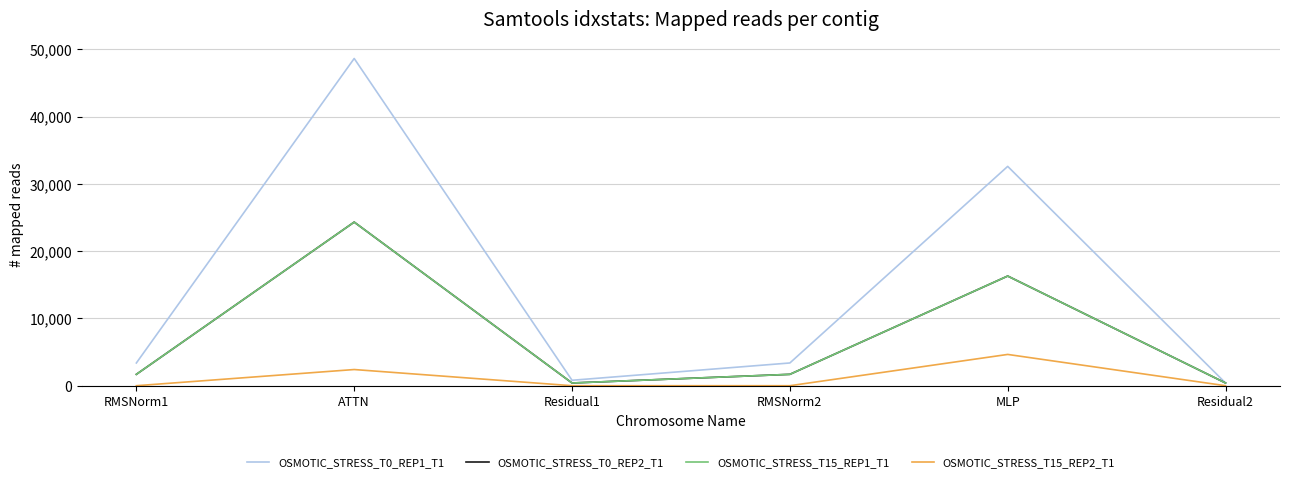

The OSMOTIC_STRESS_T15_REP2_T1 series shows -1707.6 at RMSNorm2. True or false?

False